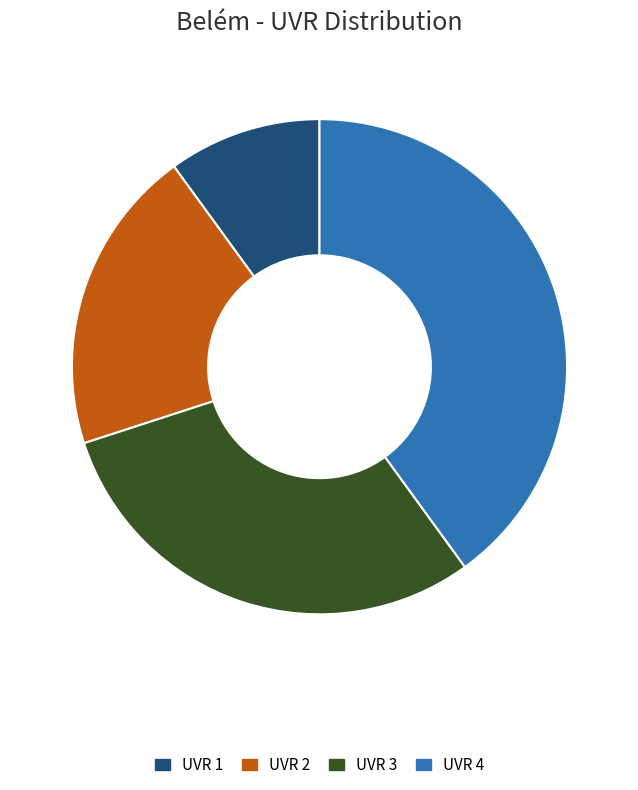

What is the smallest slice in the pie chart?

UVR 1